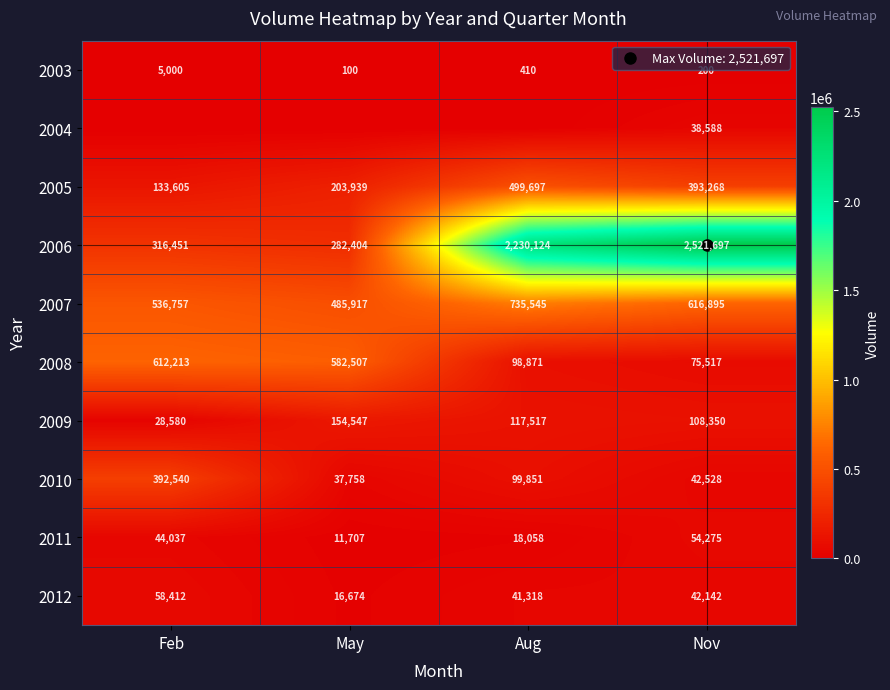

Which series has the largest total across all categories?

2006